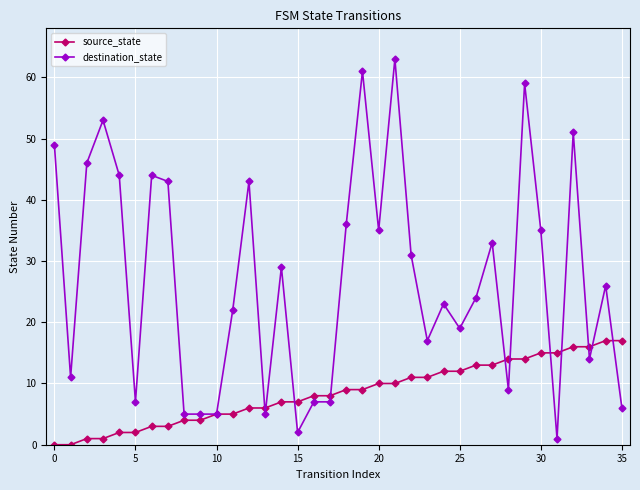

True or false: destination_state has more than 0 interior local peaks.

True